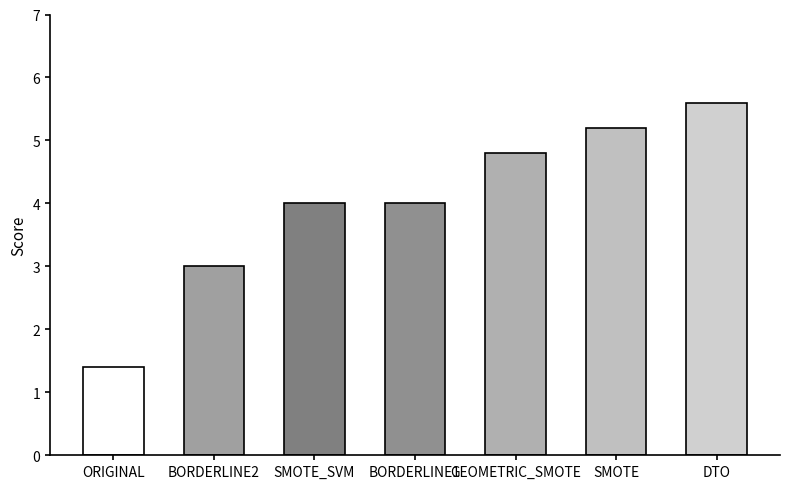

What is the label of the 2nd bar from the right?

SMOTE